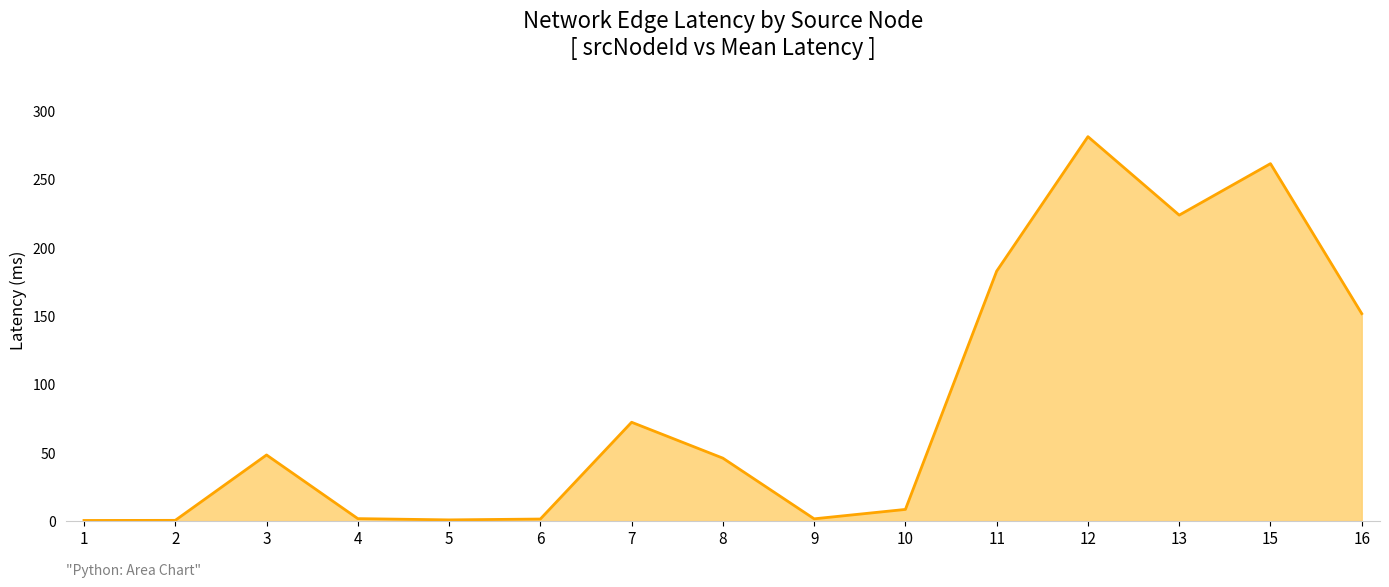

What is the maximum value shown in the chart?

281.1